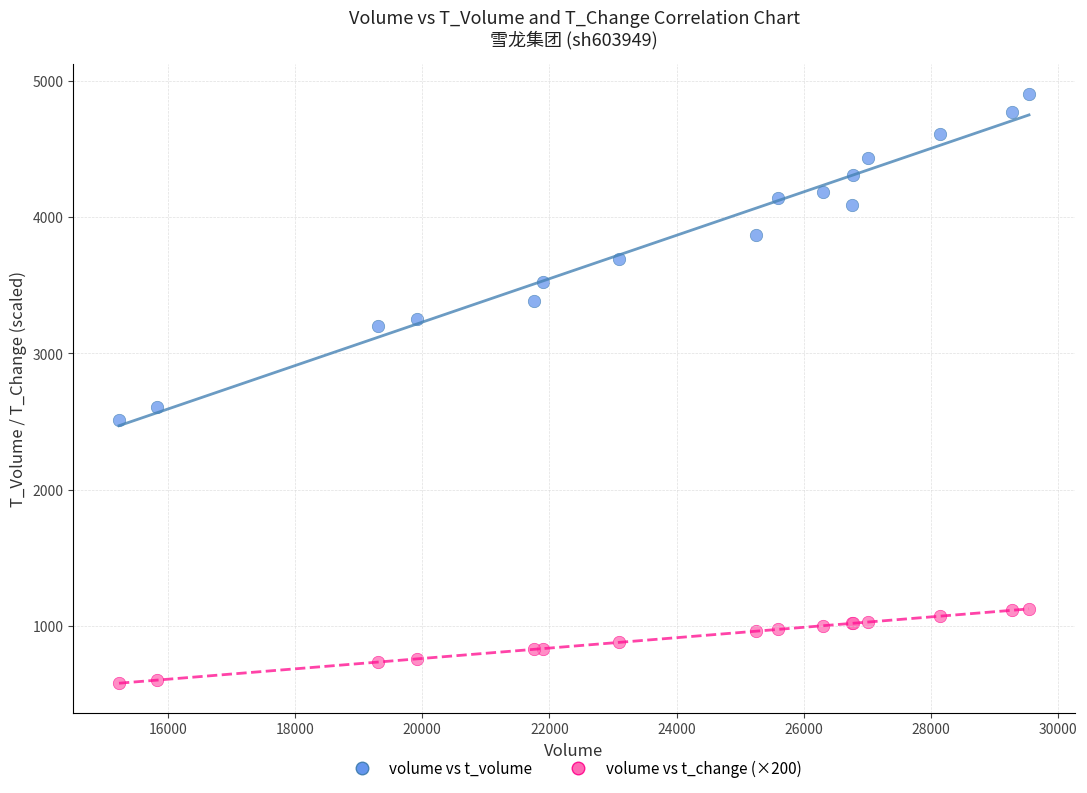

What are all the series names shown in the legend?

volume vs t_volume, volume vs t_change (×200)